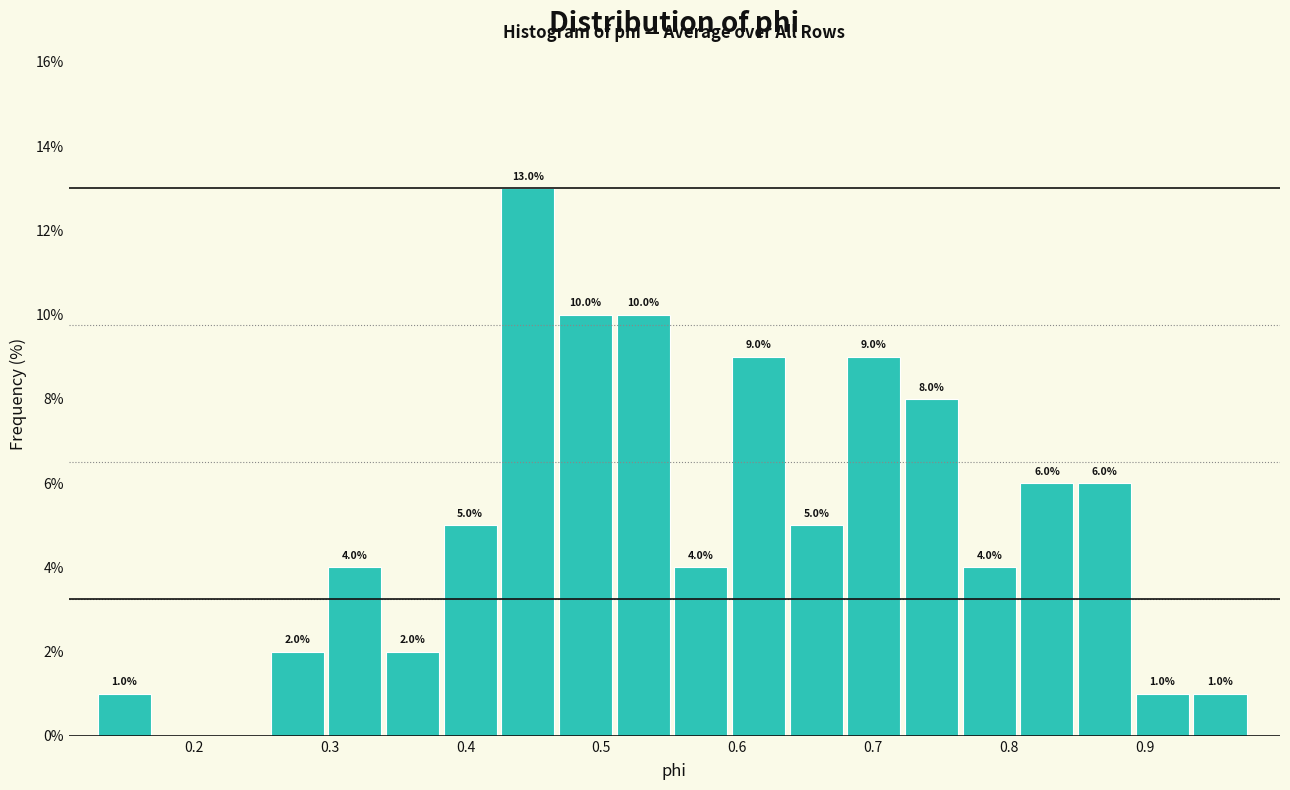

Over which range of the x-axis is the bar tallest?

0.43 to 0.47